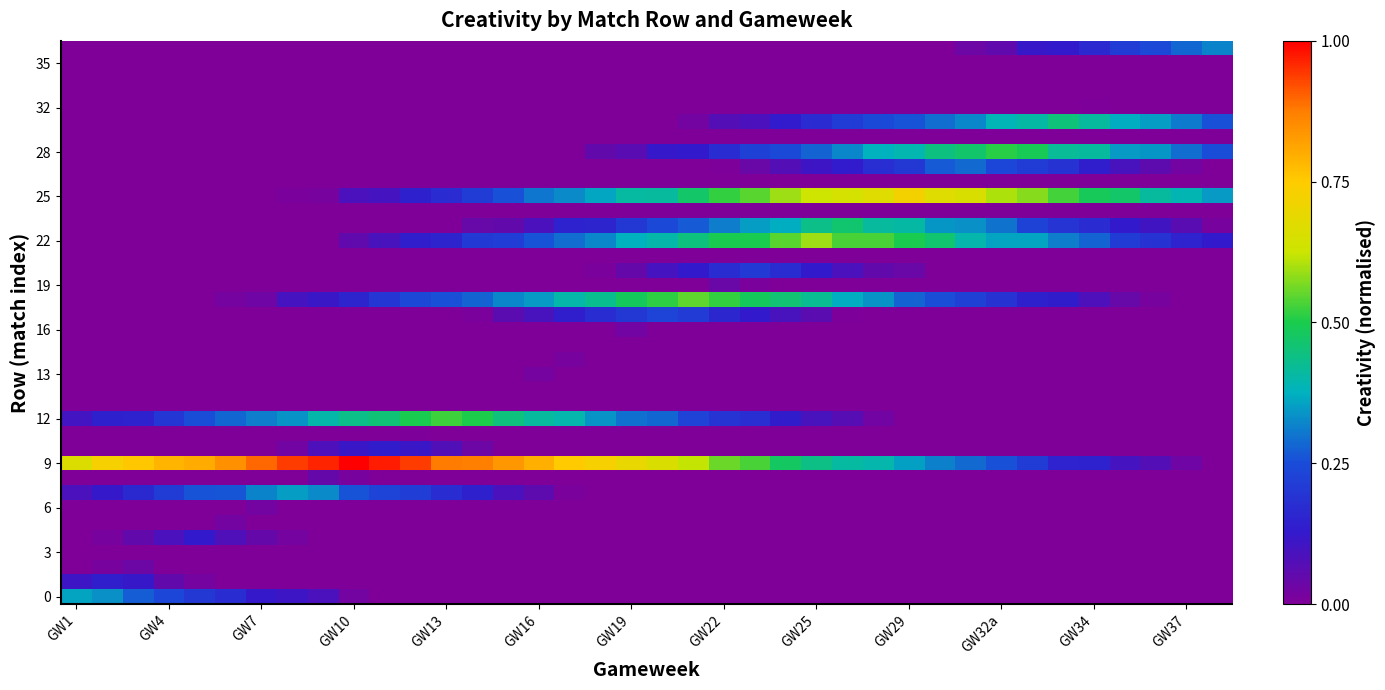

Which category has the lowest value across all series?

GW32a